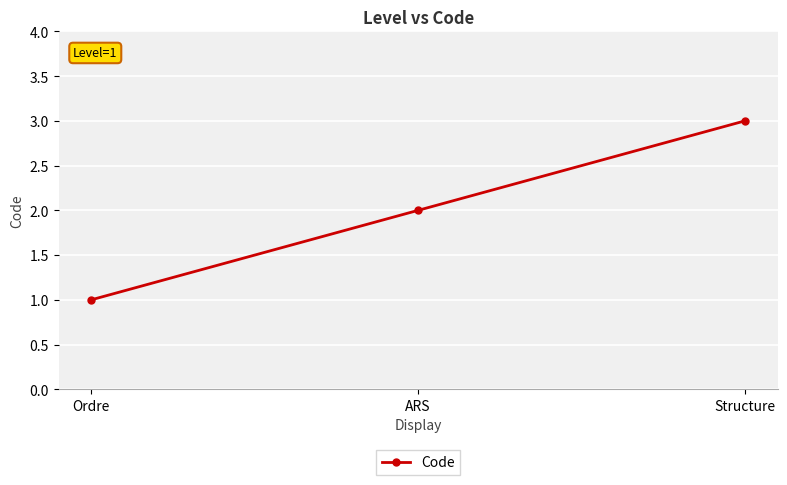

List the labels in order of value, largest first.

Structure, ARS, Ordre